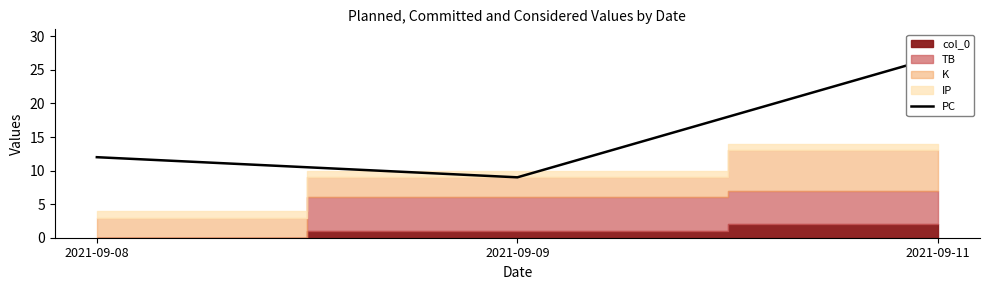

List the labels in order of value, smallest first.

2021-09-09, 2021-09-08, 2021-09-11